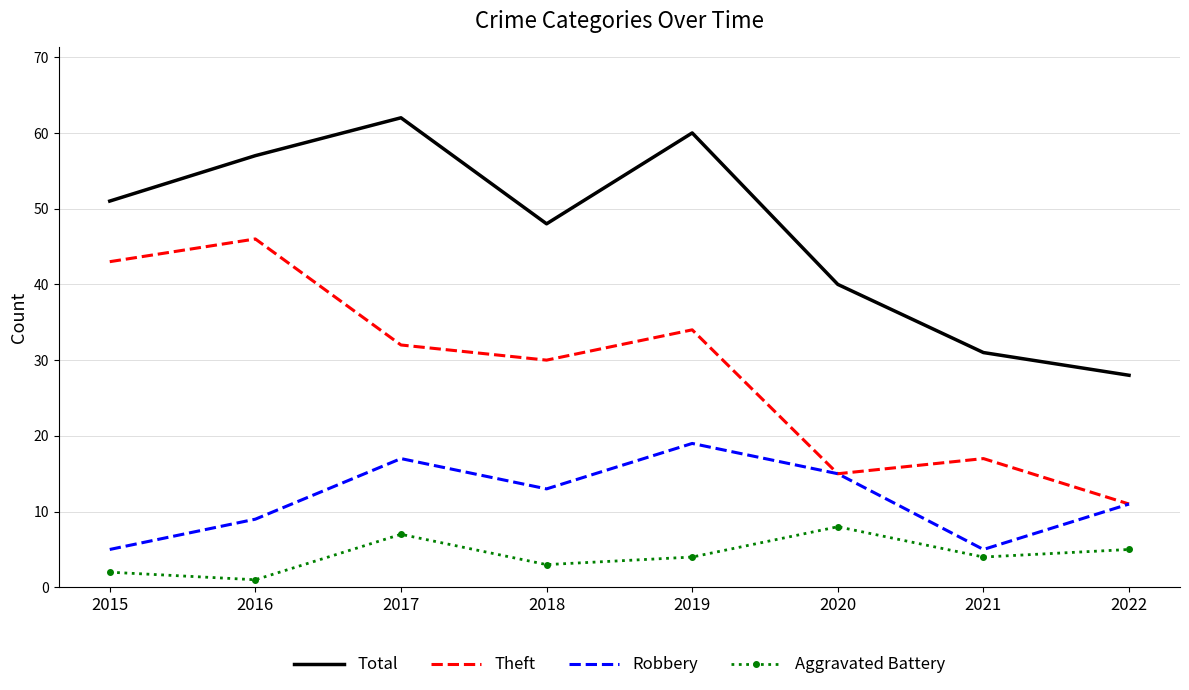

True or false: Robbery has more than 0 points higher than both neighbors.

True